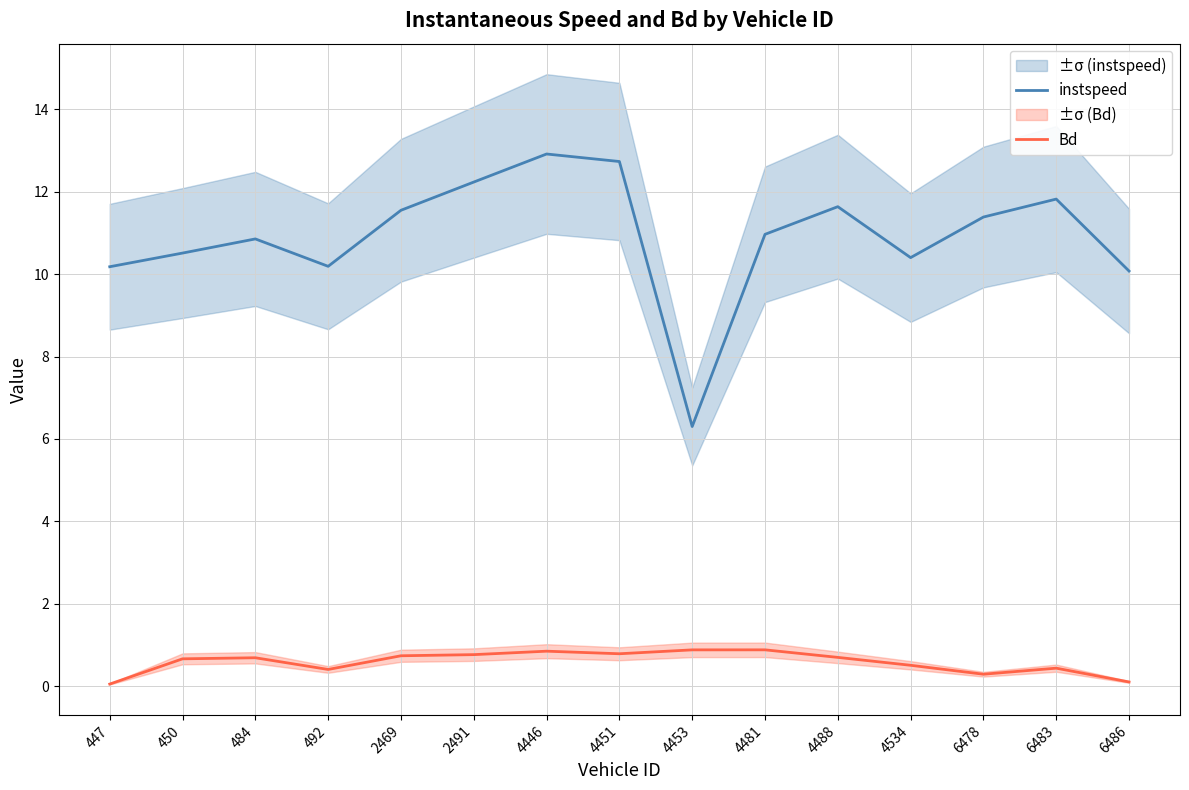

Which series has the largest total across all categories?

instspeed